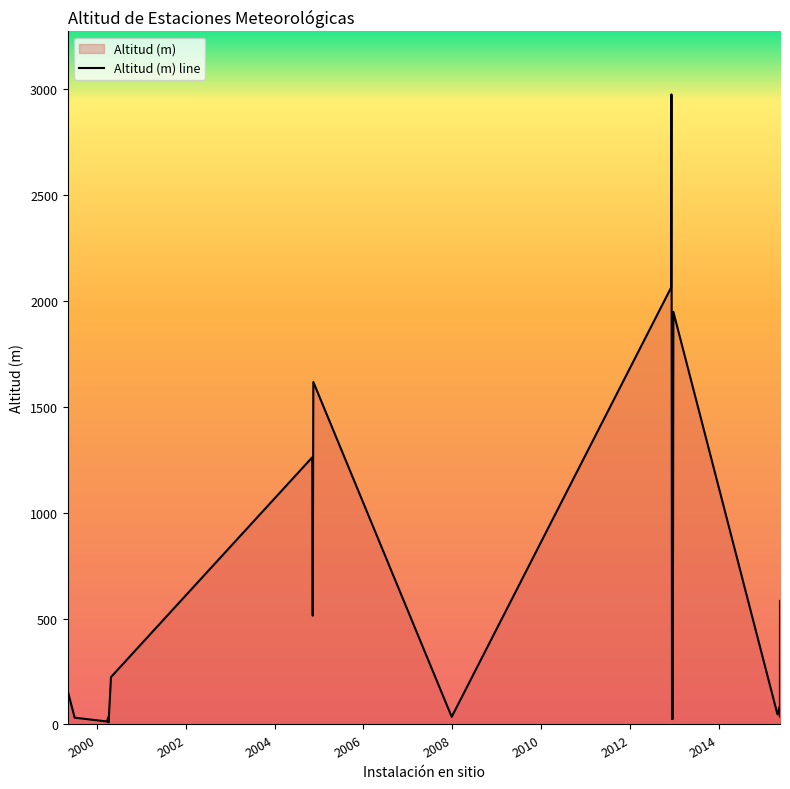

What is the greatest value displayed?

2976.3